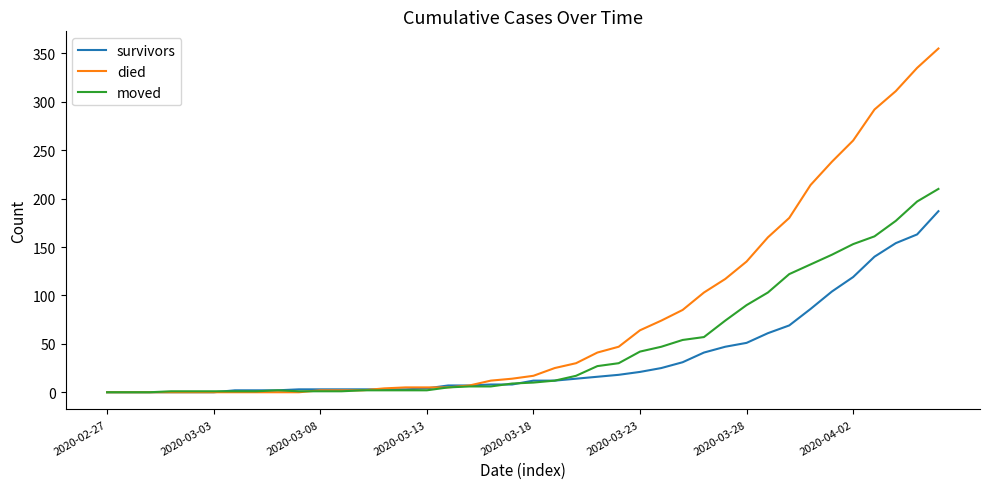

What is the maximum value shown in the chart?

355